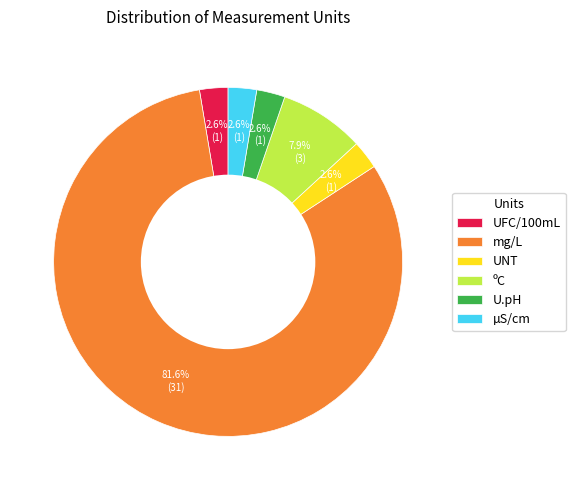

Is the sum of UFC/100mL and ºC greater than half?

No